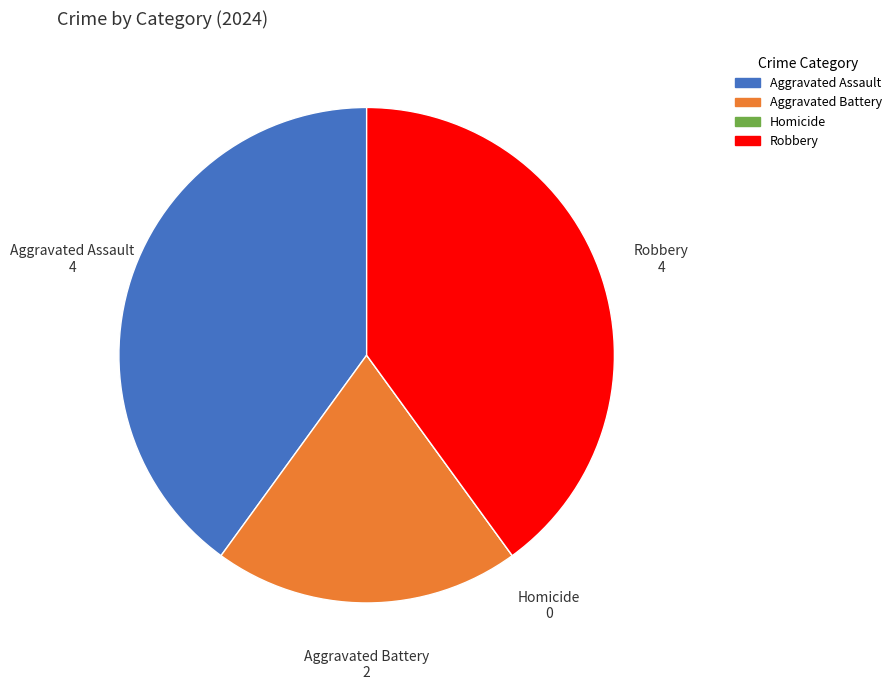

Is there any slice that represents more than half of the pie?

No